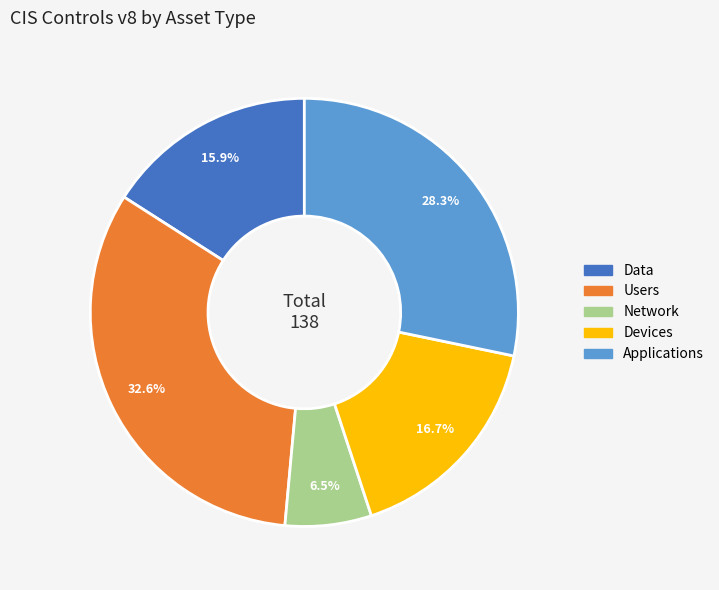

Rank the categories by value from lowest to highest.

Network, Data, Devices, Applications, Users